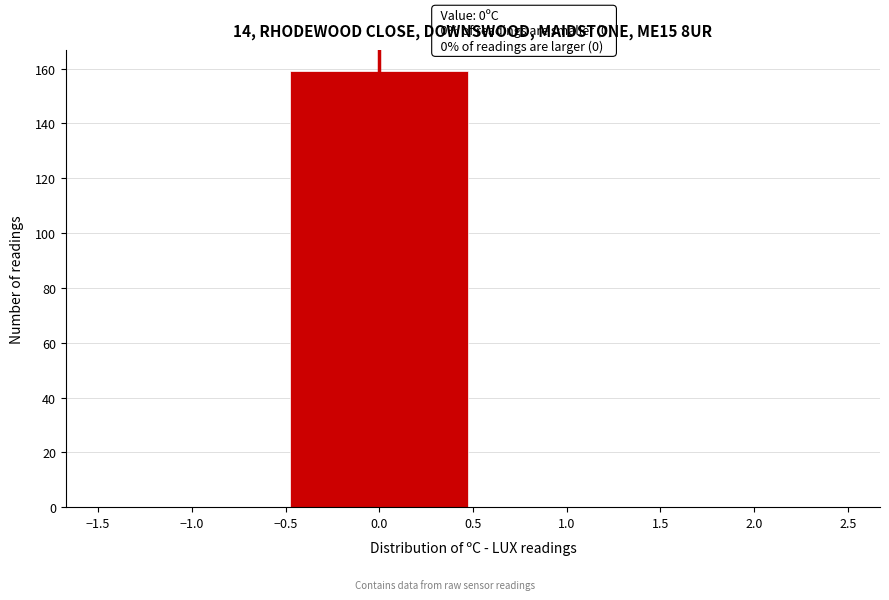

Over which range of the x-axis is the bar tallest?

-0.5 to 0.5